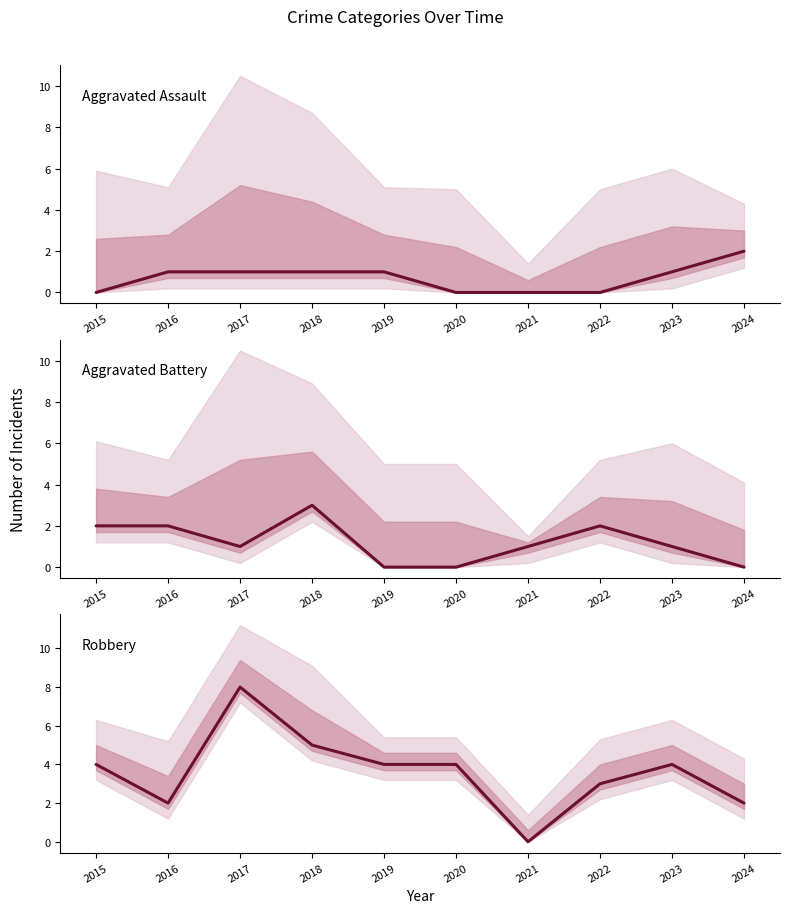

How many lines are shown in the chart?

3